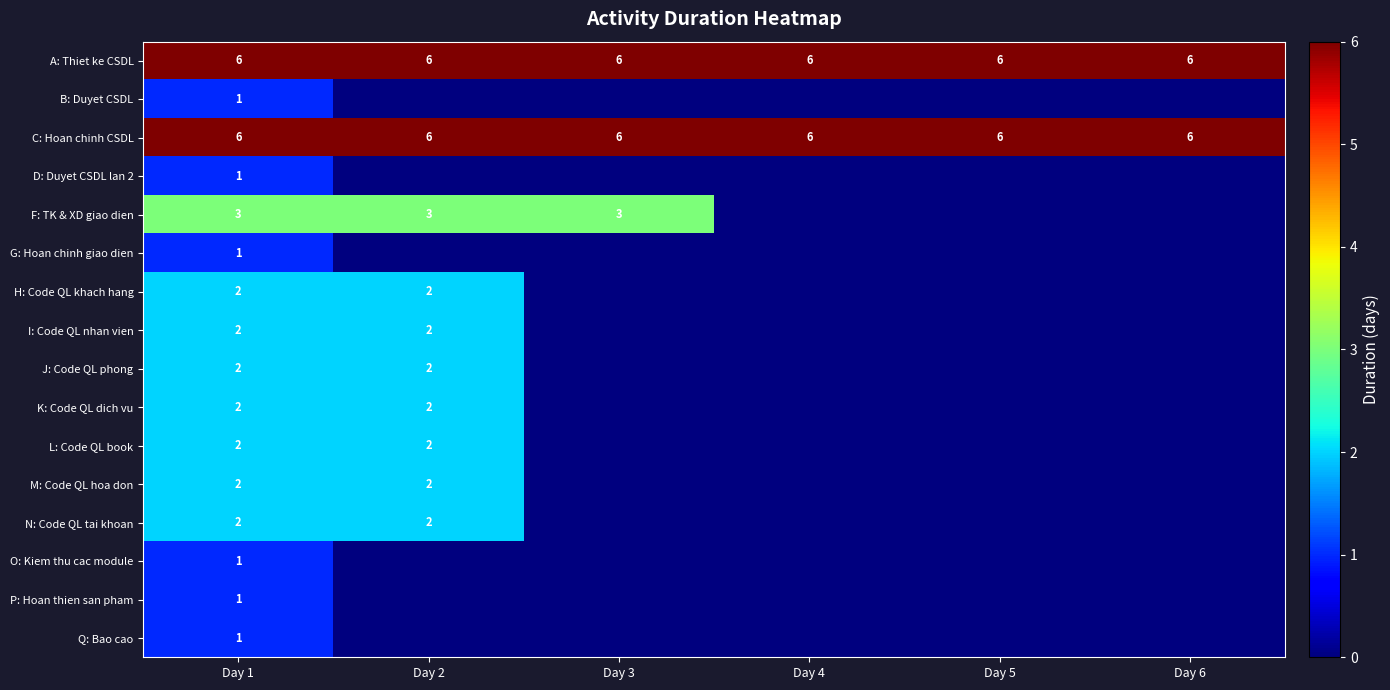

The M: Code QL hoa don series shows 1 at Day 1. True or false?

False